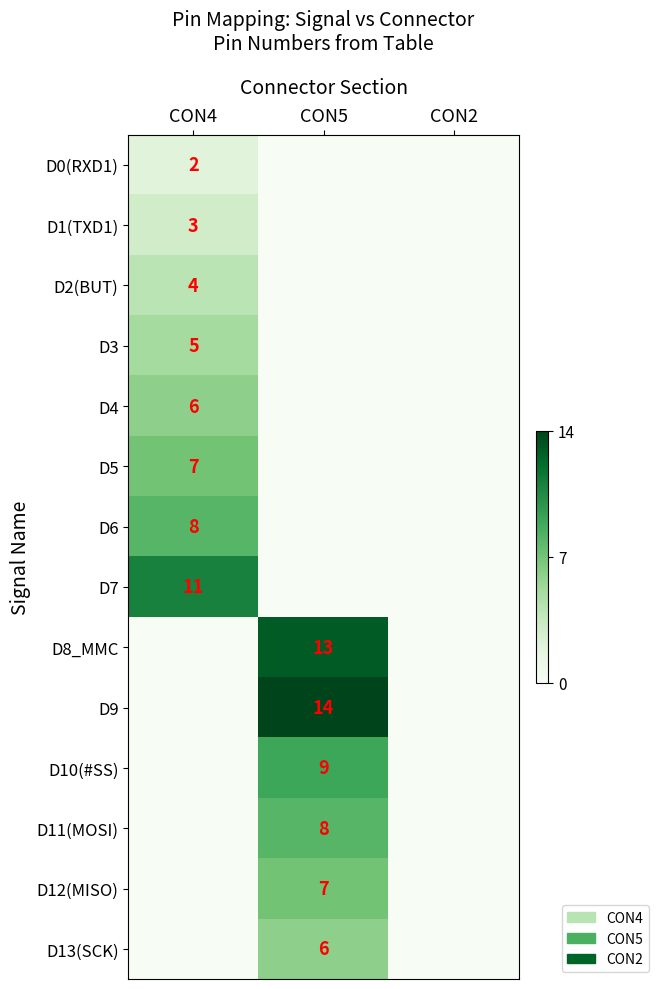

The D10(#SS) series shows 12 at CON5. True or false?

False